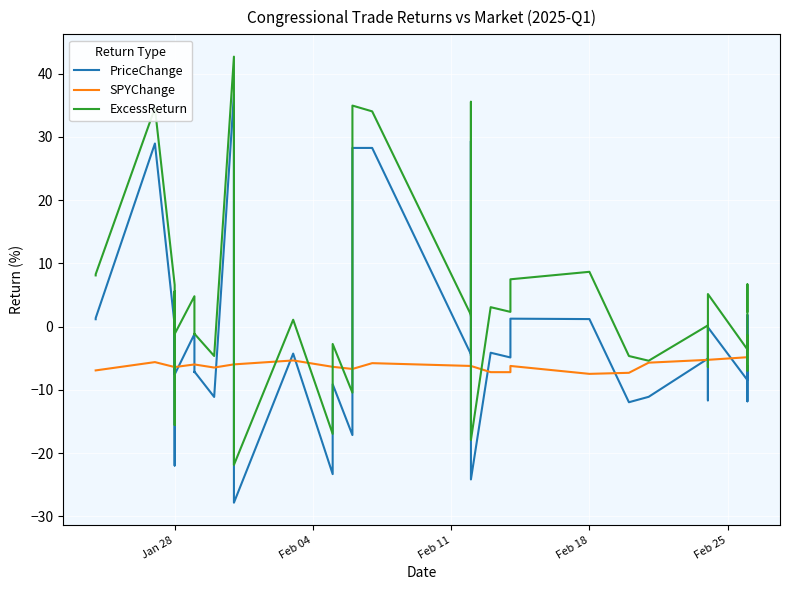

How many lines are shown in the chart?

3